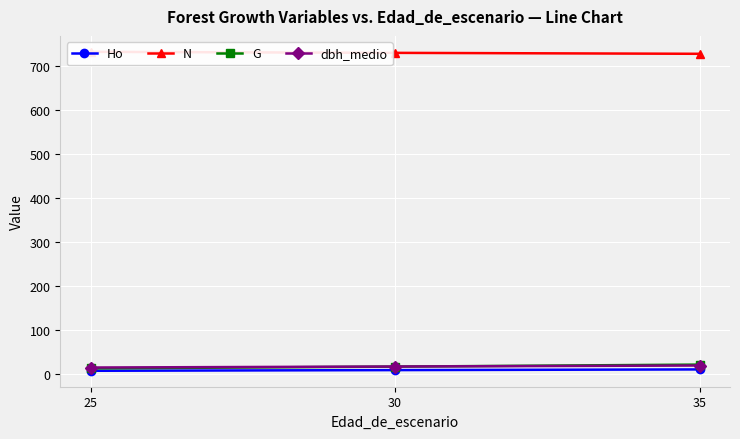

Is the value of G at 35 greater than the value of dbh_medio at 25?

Yes